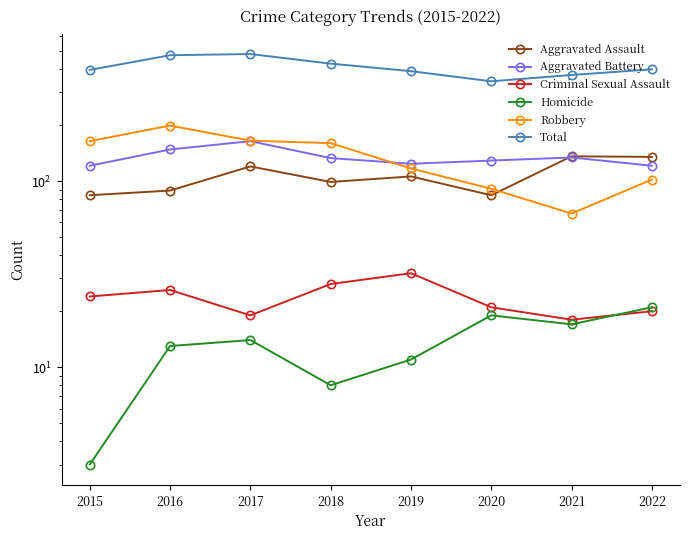

What is the difference between the Total values at 2017 and 2016?

7